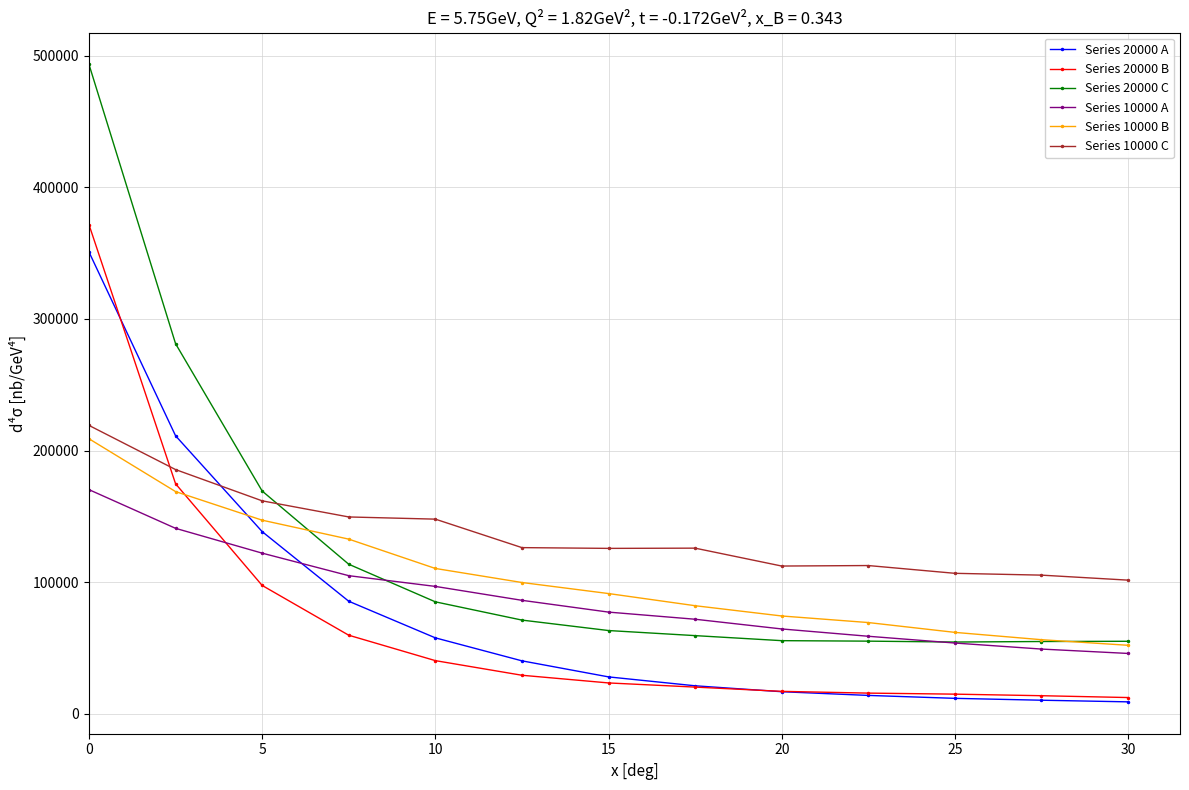

Which series has the widest spread of values?

Series 20000 C